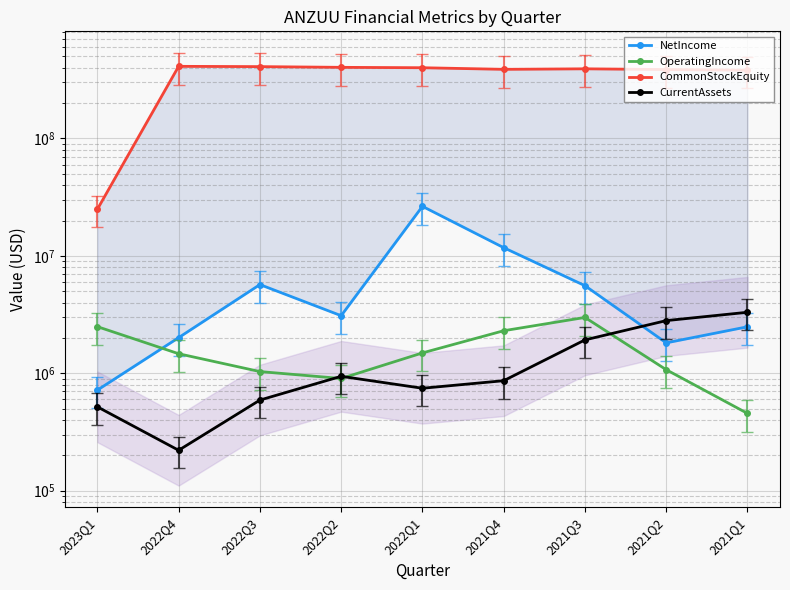

What is the difference between the CurrentAssets values at 2021Q1 and 2021Q3?

1383440